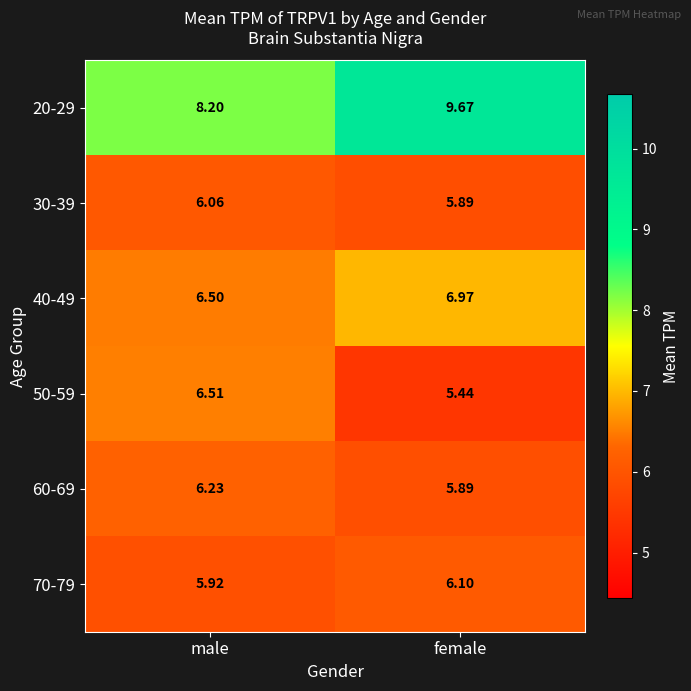

Where does the 60-69 series first go above 6?

male